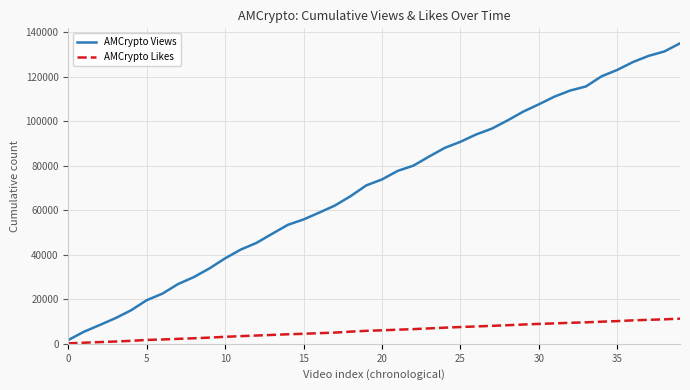

Which series has the largest total across all categories?

AMCrypto Views